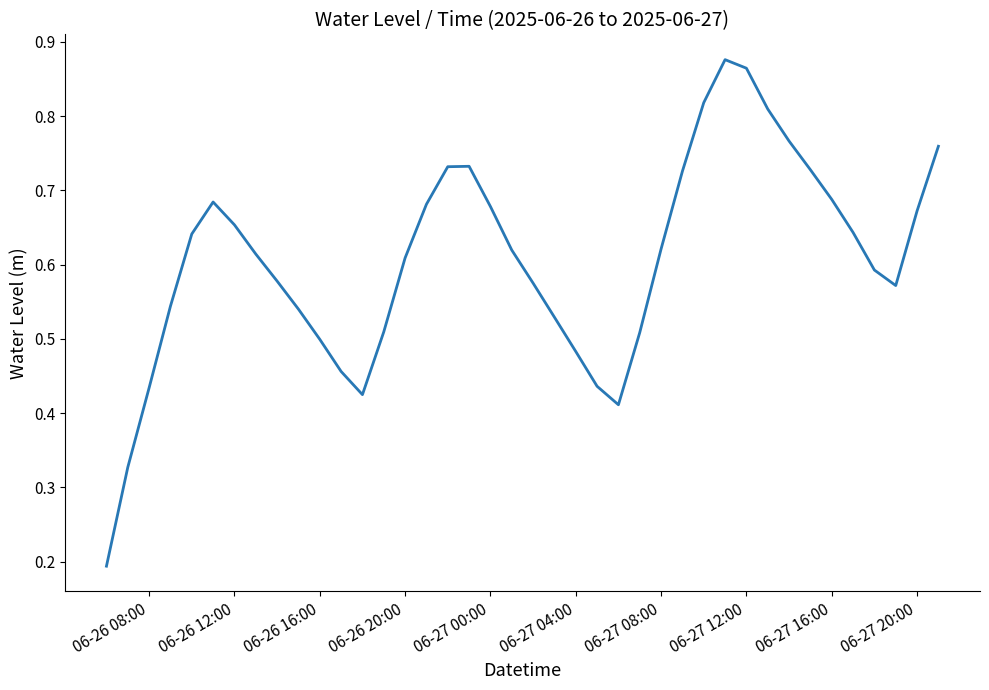

How many lines are shown in the chart?

1